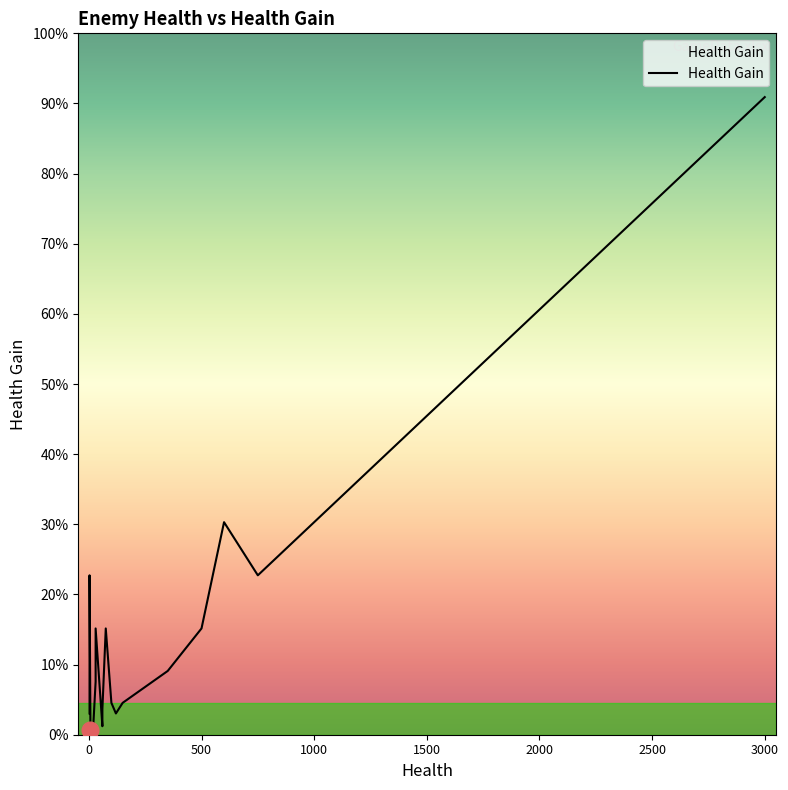

Does the chart display data point markers on the line(s)?

No